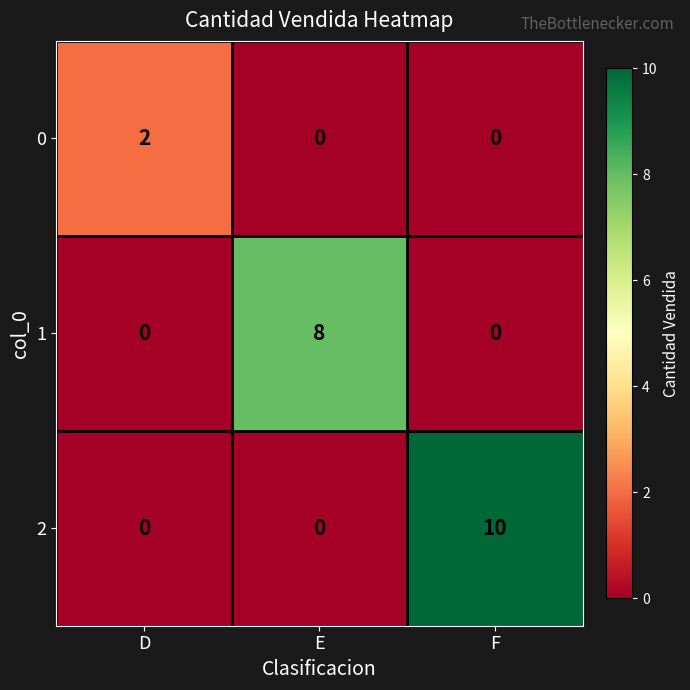

At how many categories does at least one series exceed 6?

2